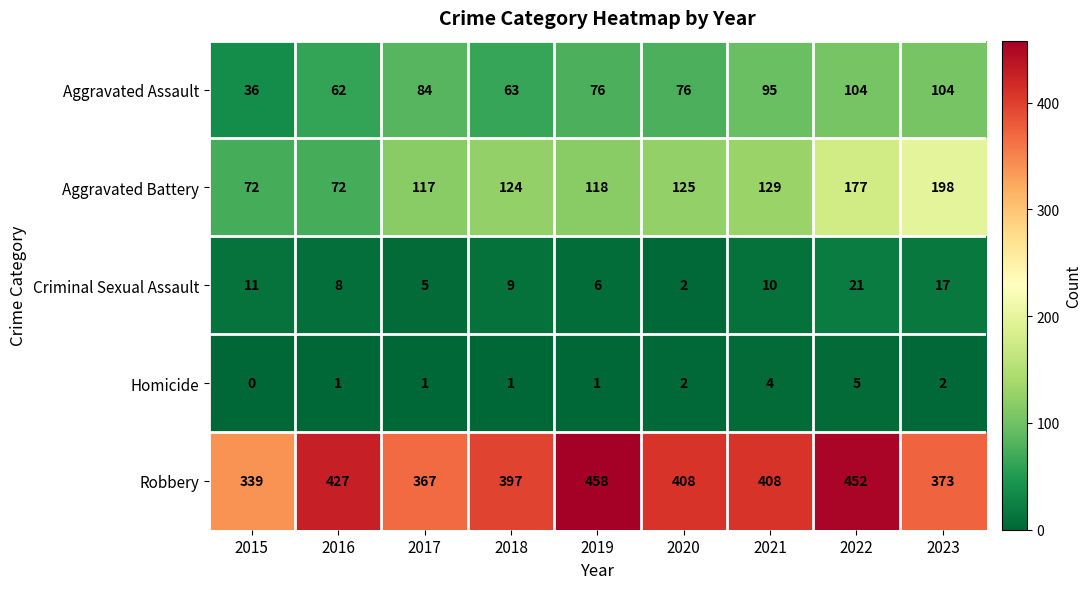

Is it true that Criminal Sexual Assault equals 6 at 2019?

True